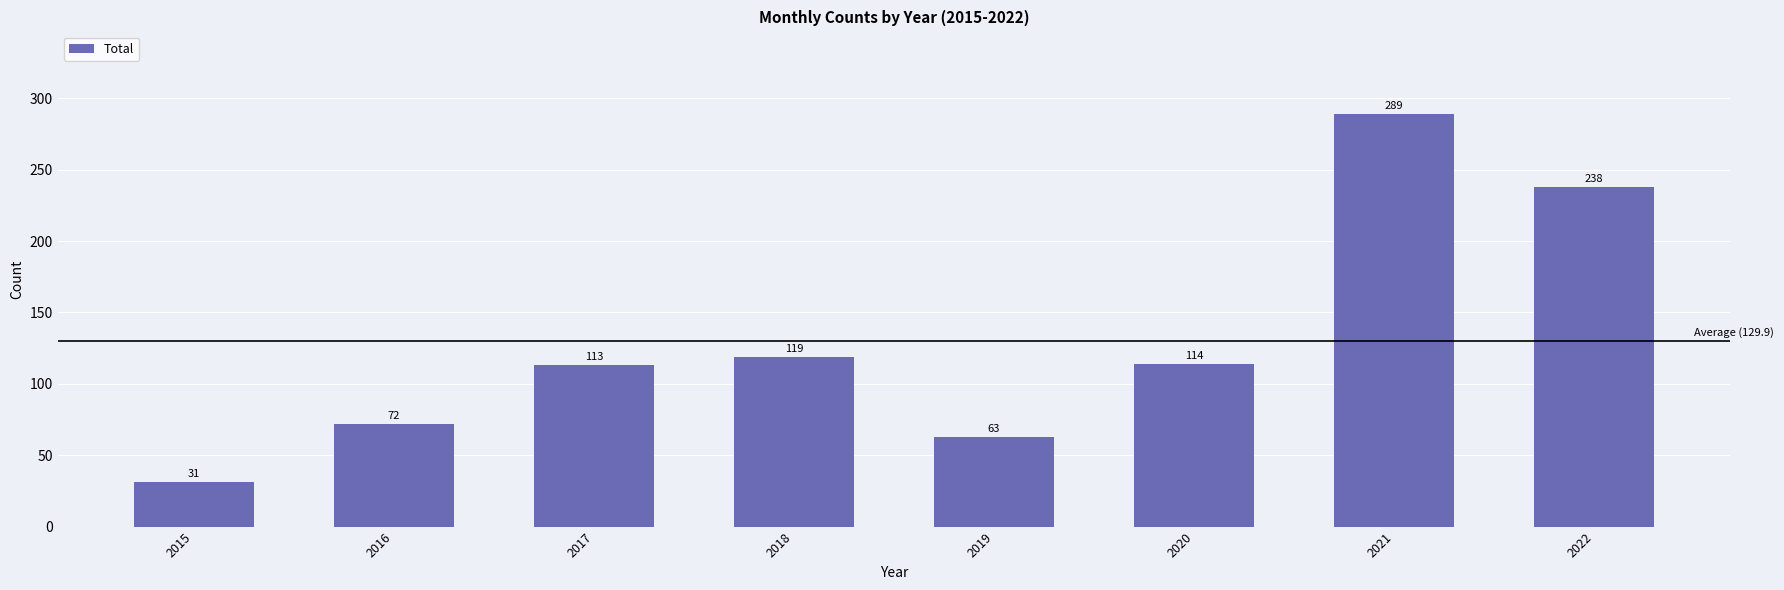

What is the value of the 3rd bar from the left?

113